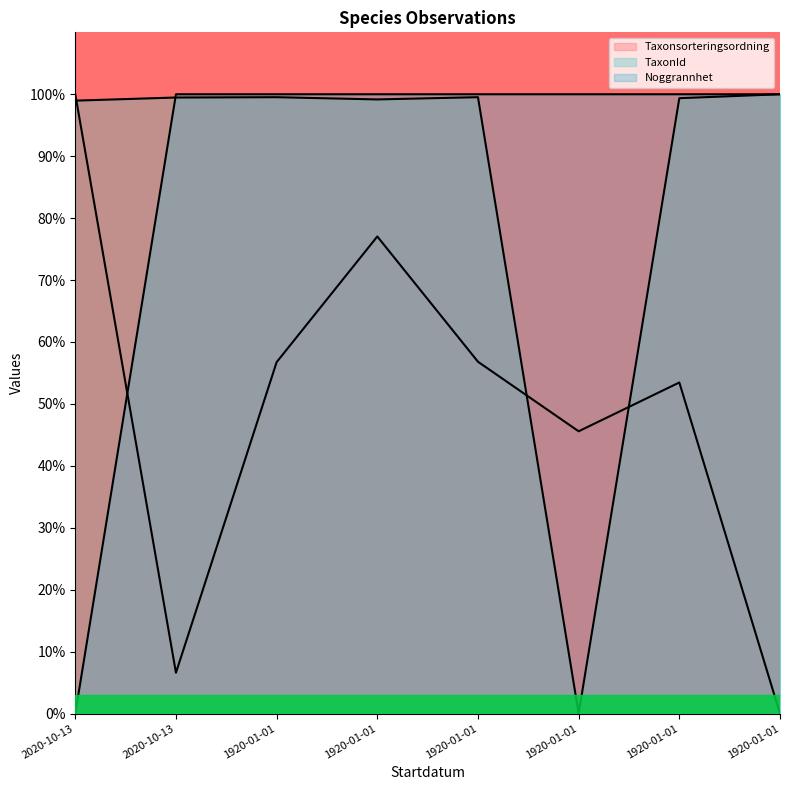

How many lines are shown in the chart?

3